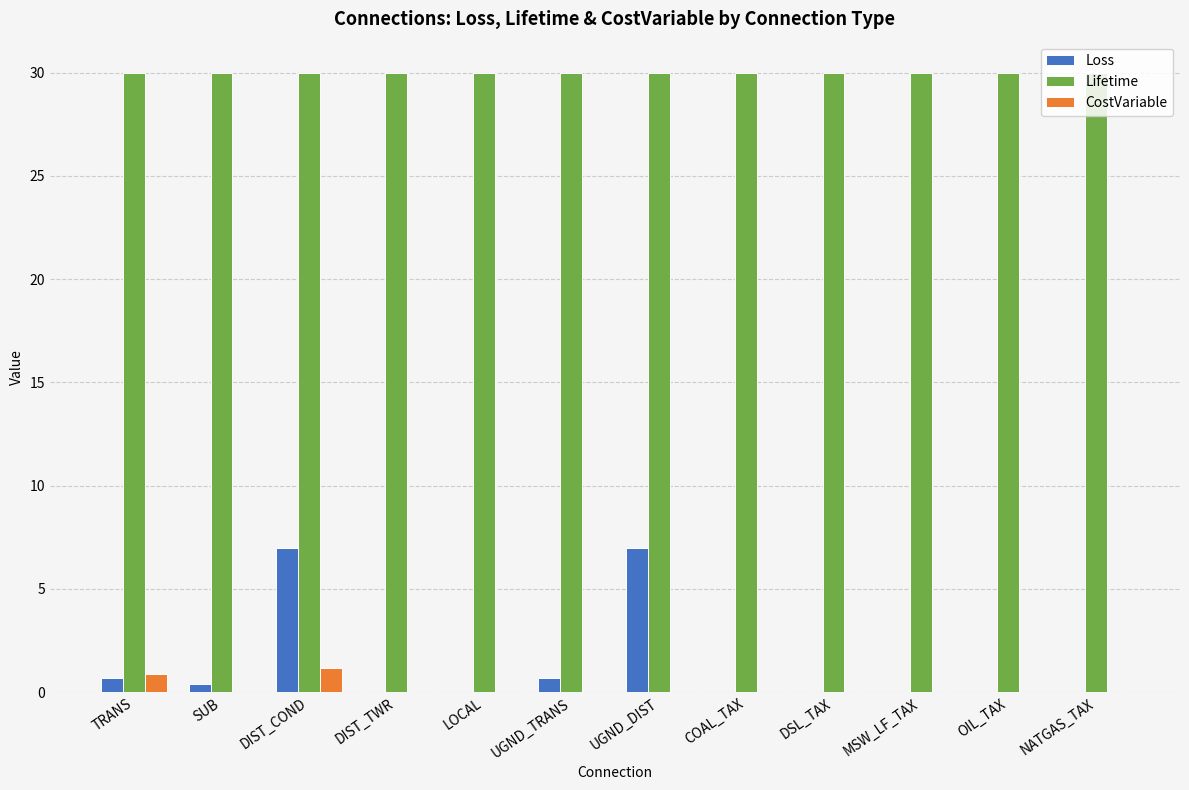

What value does the Lifetime series have at DSL_TAX?

30.0